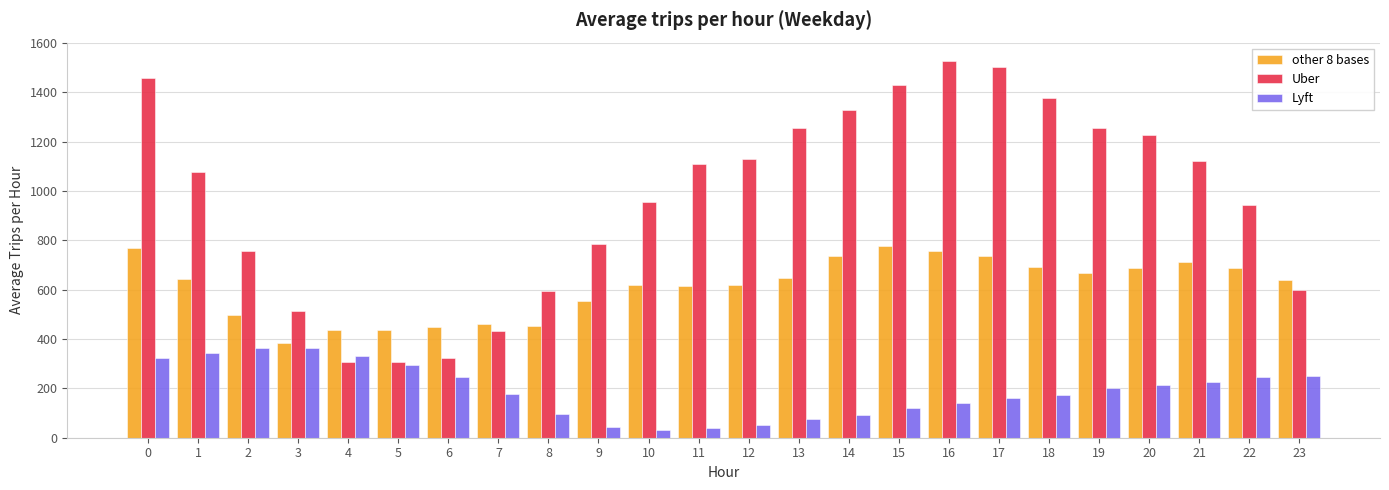

What is the difference between the other 8 bases values at 13 and 8?

196.1